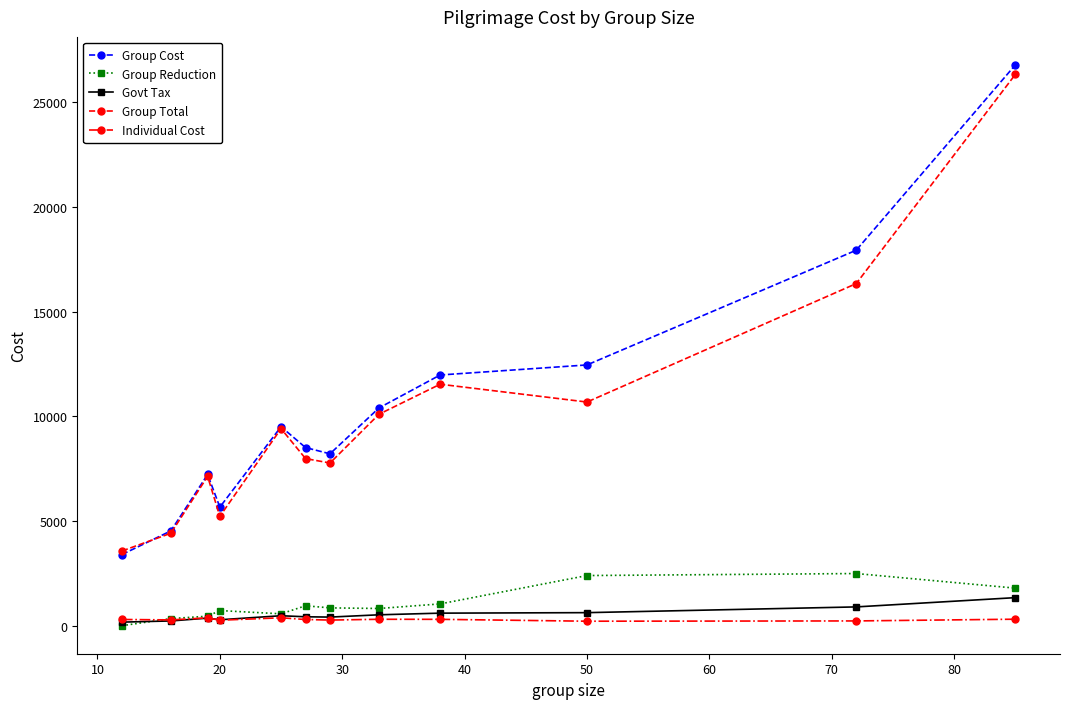

How many data points in Group Reduction are above 850?

6